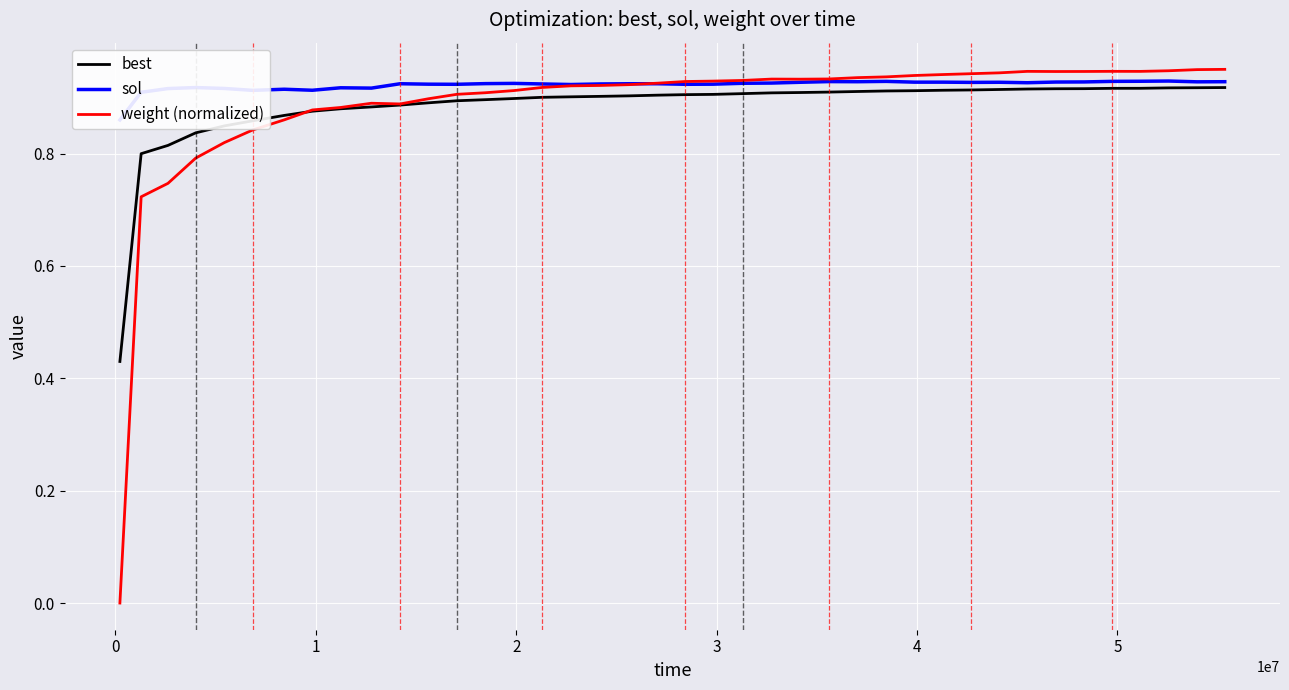

At 4, list the series in order from smallest to largest.

weight (normalized), best, sol